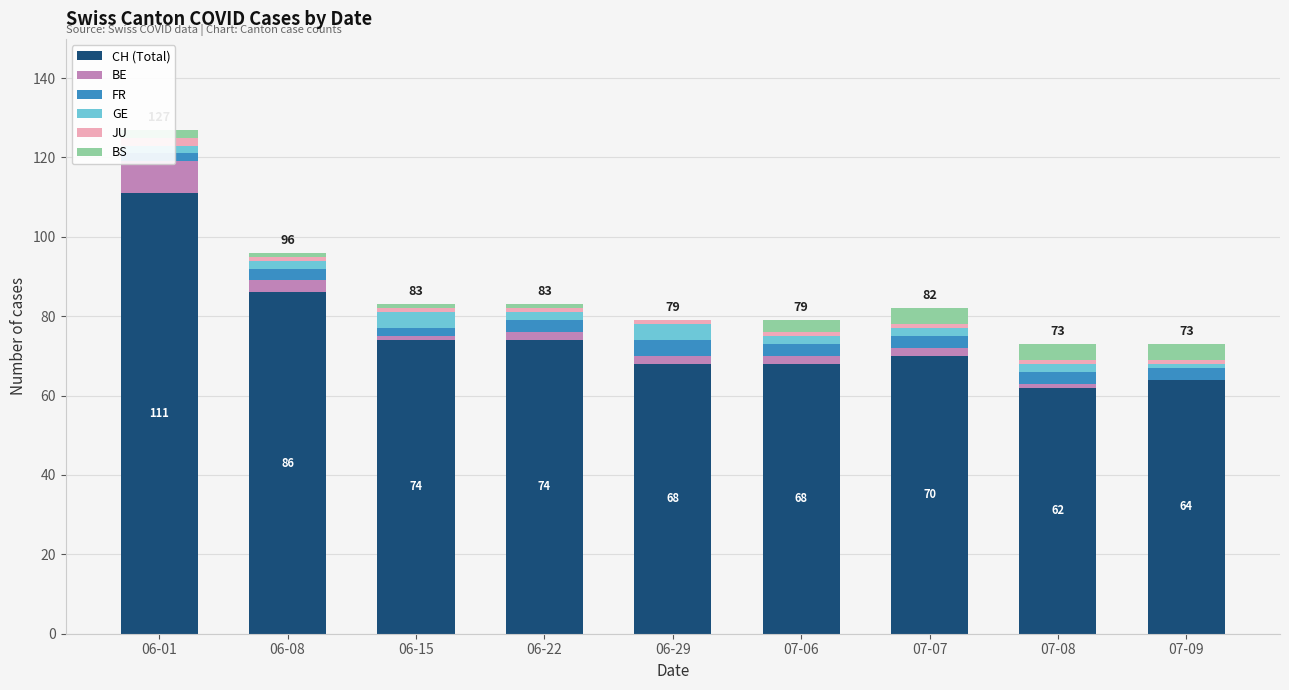

What position from the left is 07-06?

6